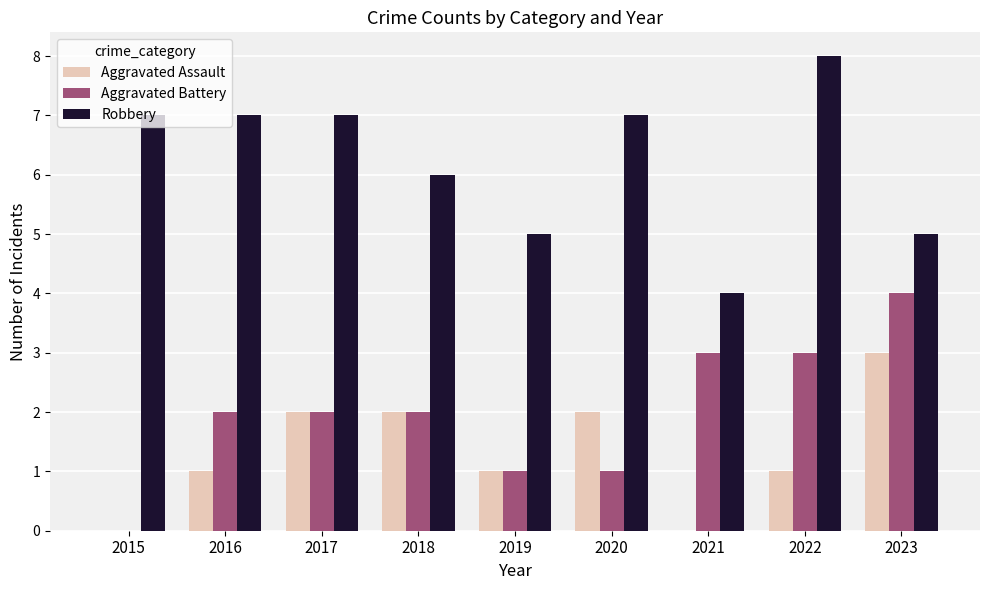

Which label corresponds to the largest value in the chart?

2022